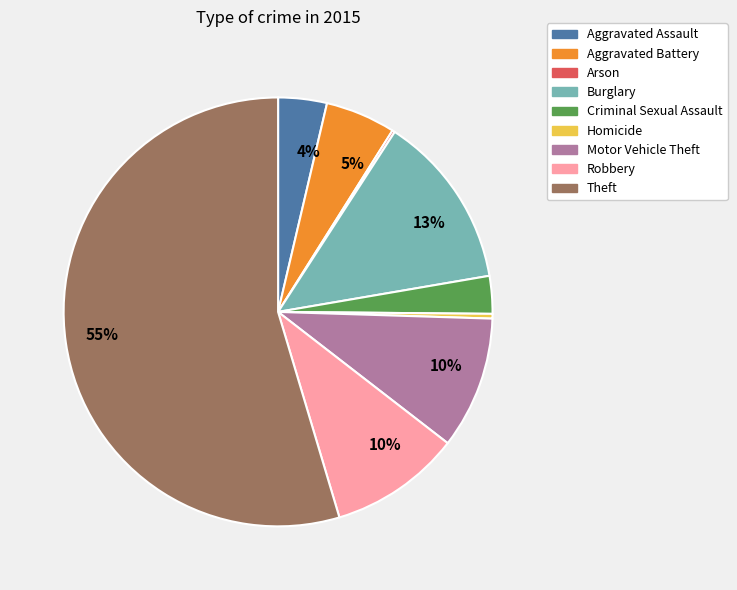

The Motor Vehicle Theft slice represents 1% of the pie. True or false?

False